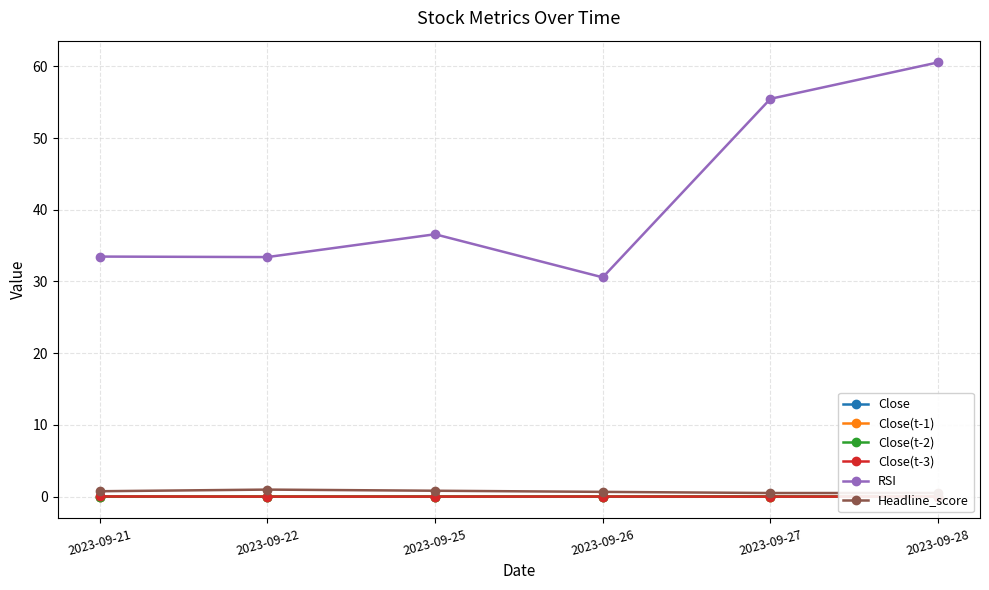

At which label is Close(t-3) closest to 0?

2023-09-25